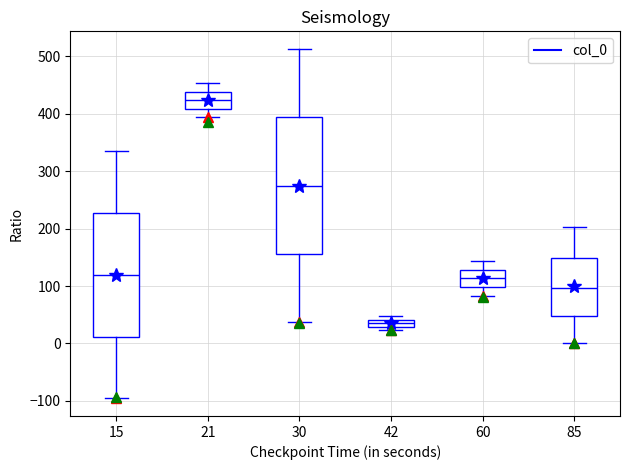

Which box is the tallest, from its lower edge to its upper edge?

30